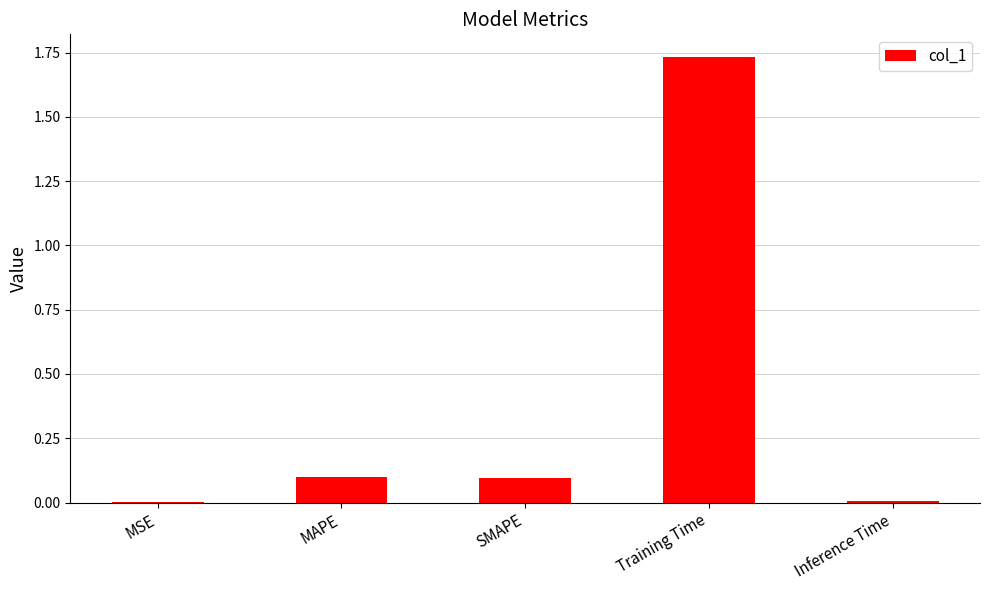

The value at Training Time is 2.3. True or false?

False